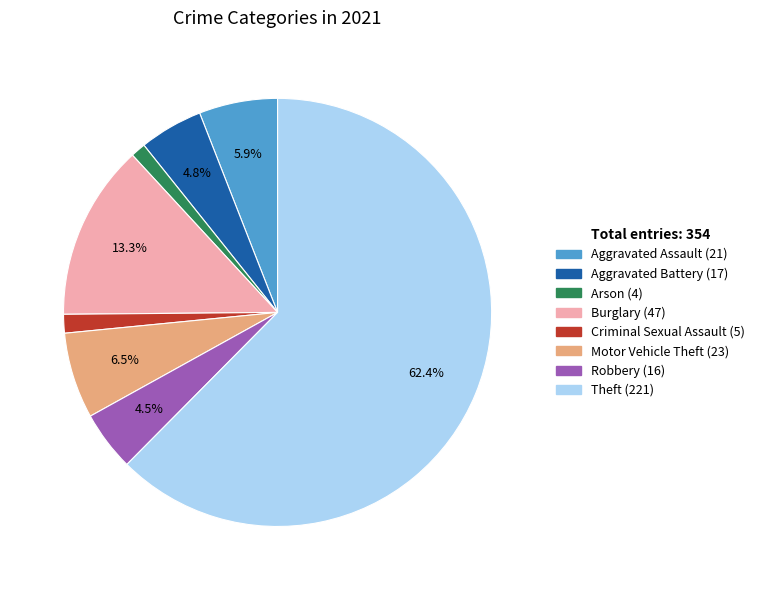

Is Theft the majority of the pie?

Yes